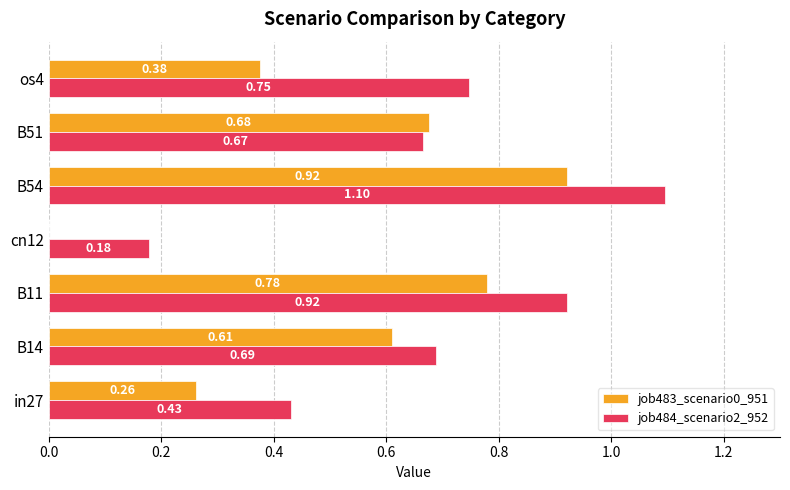

At which category is the sum across all series the highest?

B54